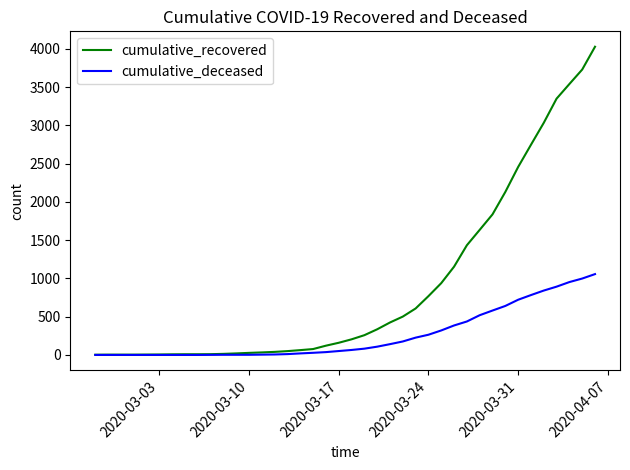

List the series in order of their overall mean, highest first.

cumulative_recovered, cumulative_deceased